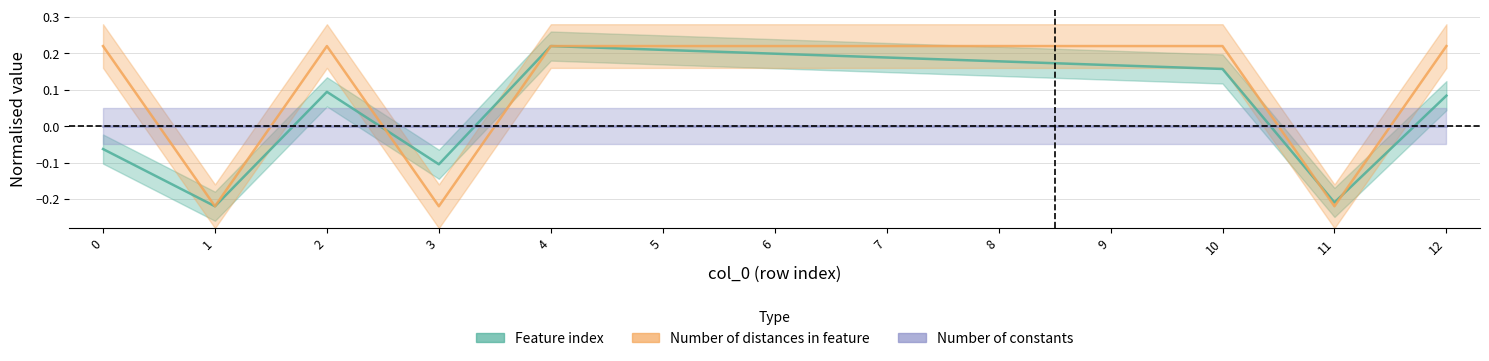

How many values in Number of distances in feature are above zero?

10